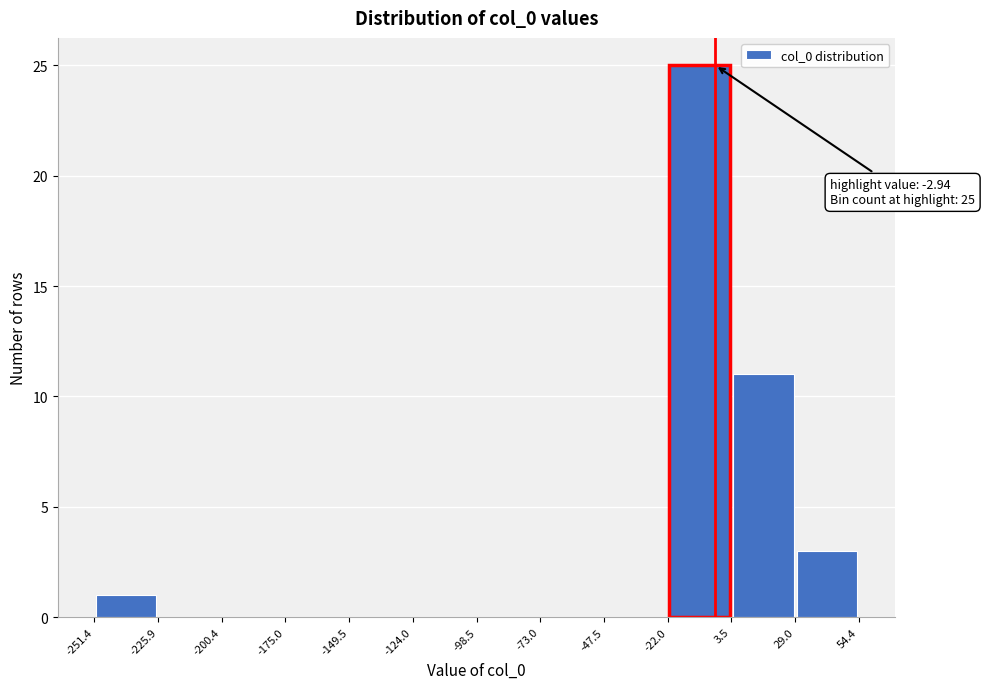

Over which range of the x-axis is the bar tallest?

-22.0 to 3.5